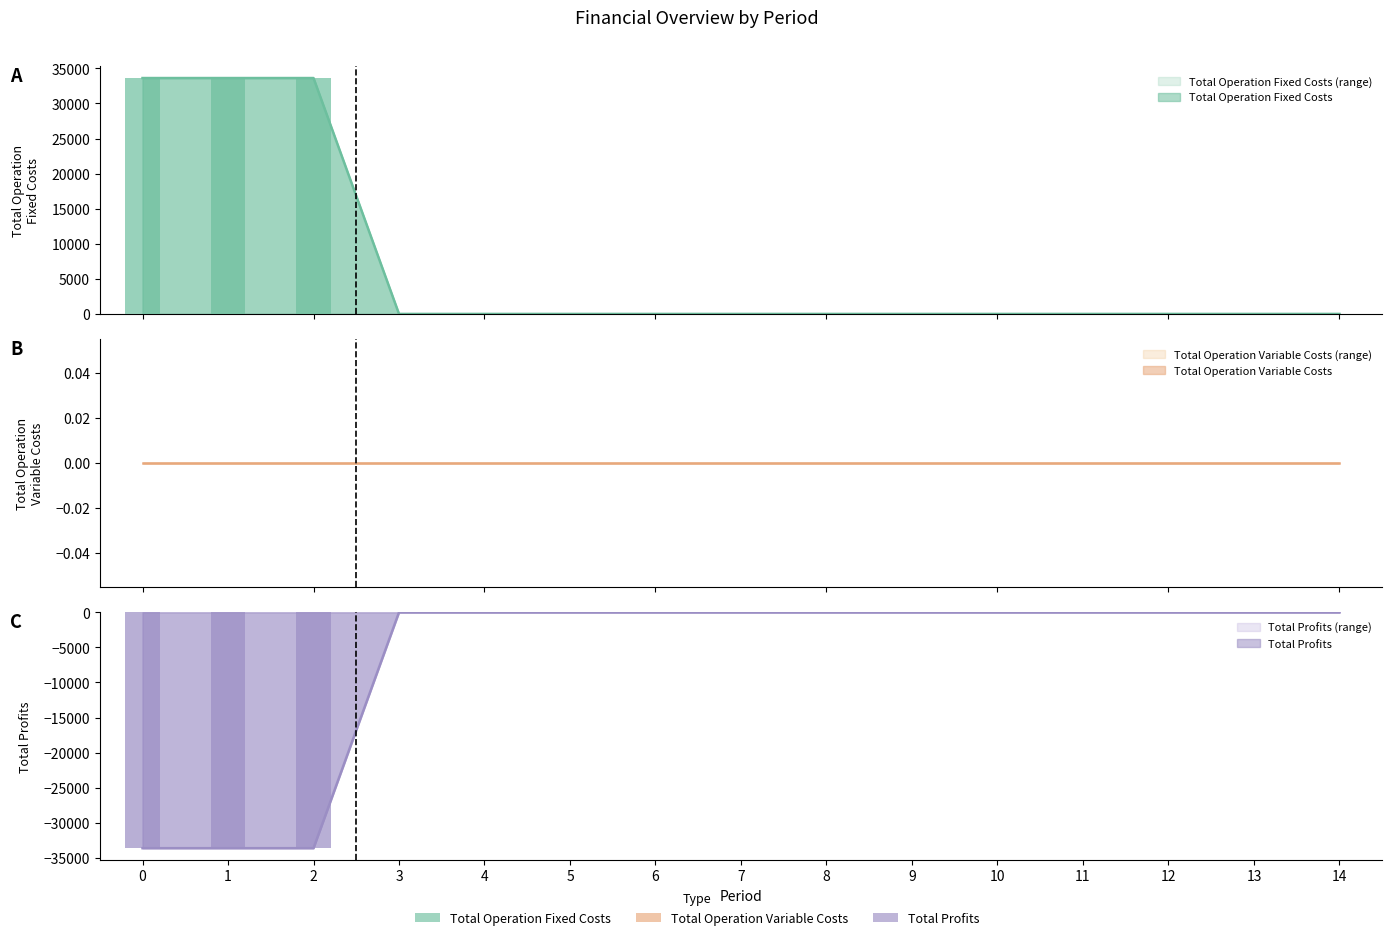

List the labels in order of Total Operation Variable Costs value, smallest first.

0, 1, 2, 3, 4, 5, 6, 7, 8, 9, 10, 11, 12, 13, 14